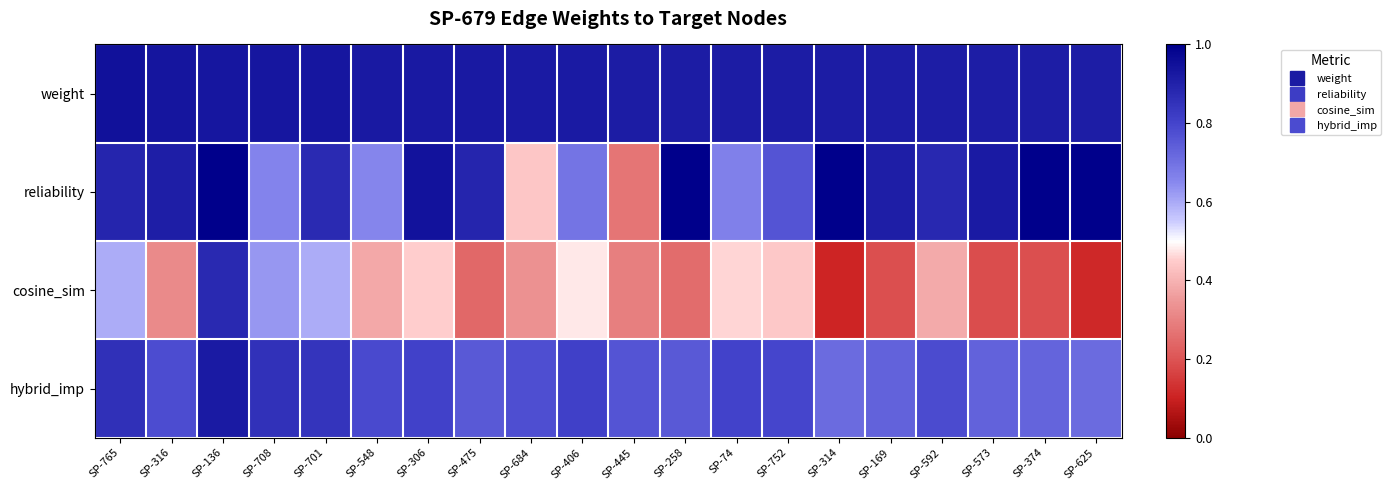

What is the difference between the highest and lowest values at SP-625?

0.9